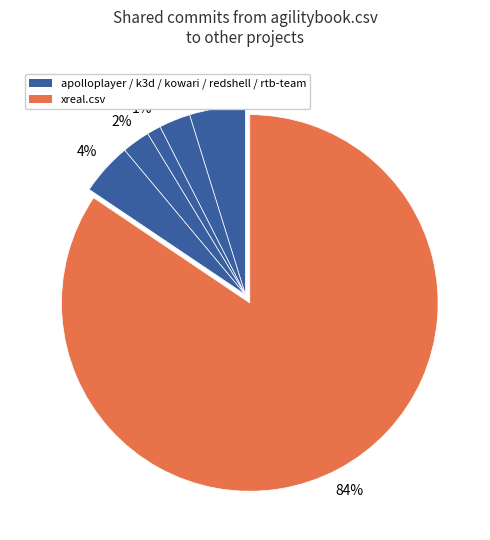

How many slices are in this pie chart?

6